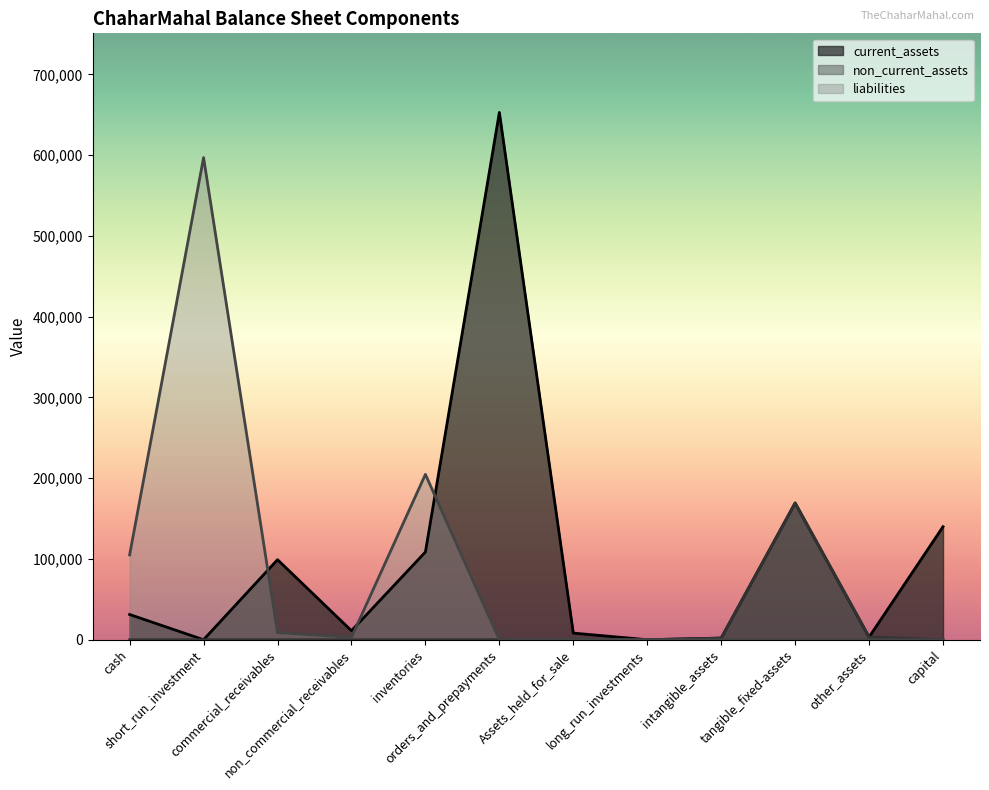

True or false: total_liabilities has more than 2 interior local peaks.

False